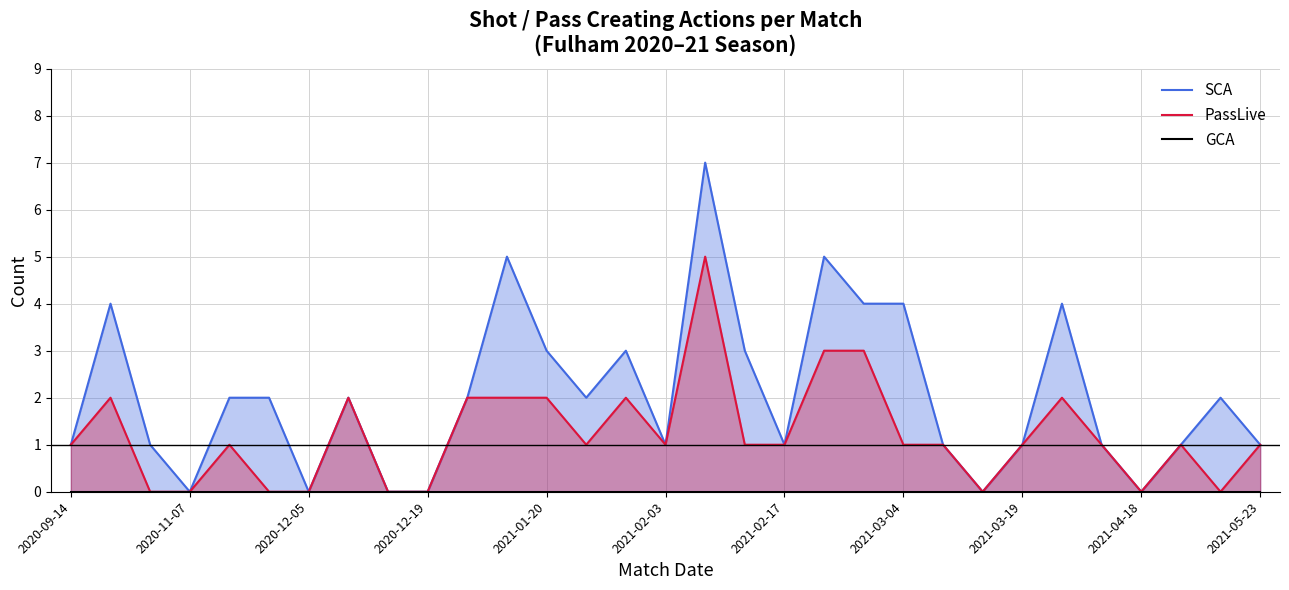

Which series has the widest spread of values?

SCA